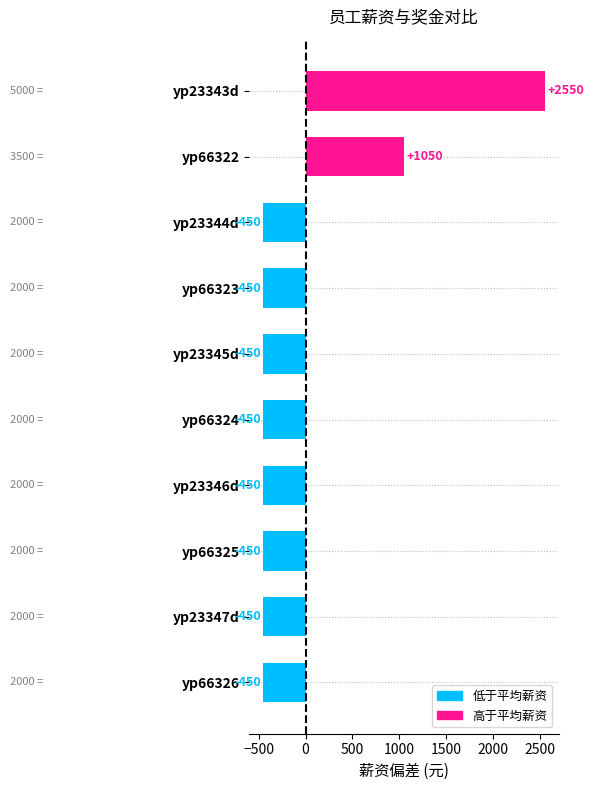

Between yp23343d and yp23345d, which is larger?

yp23343d